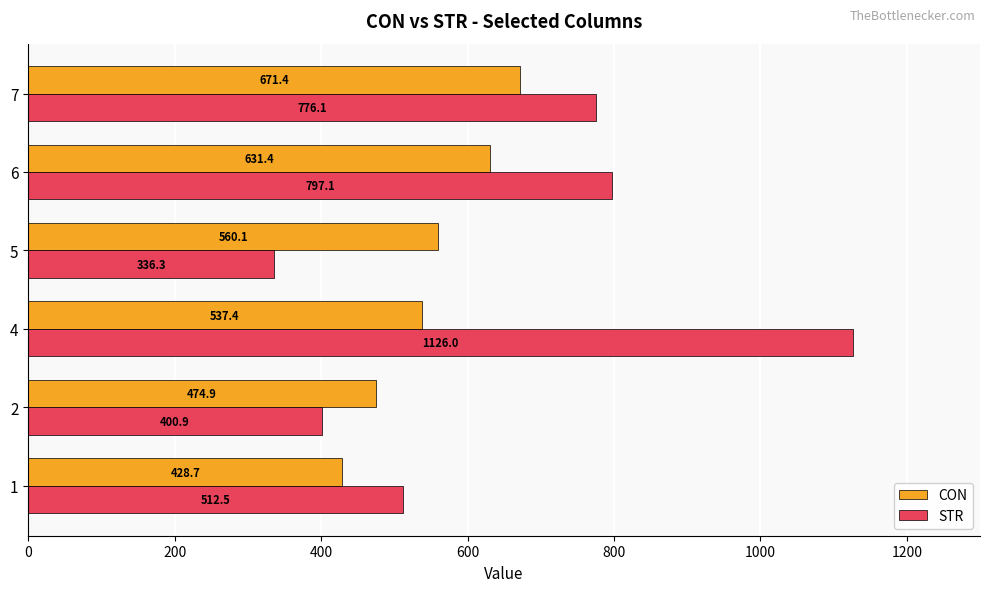

What are all the series names shown in the legend?

CON, STR